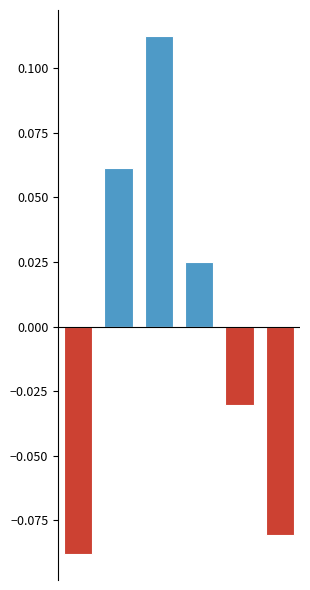

The Above Average series shows -0.0 at 4. True or false?

False